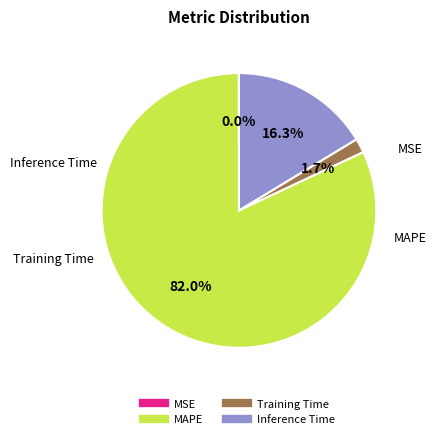

Is the sum of Inference Time and Training Time greater than half?

No